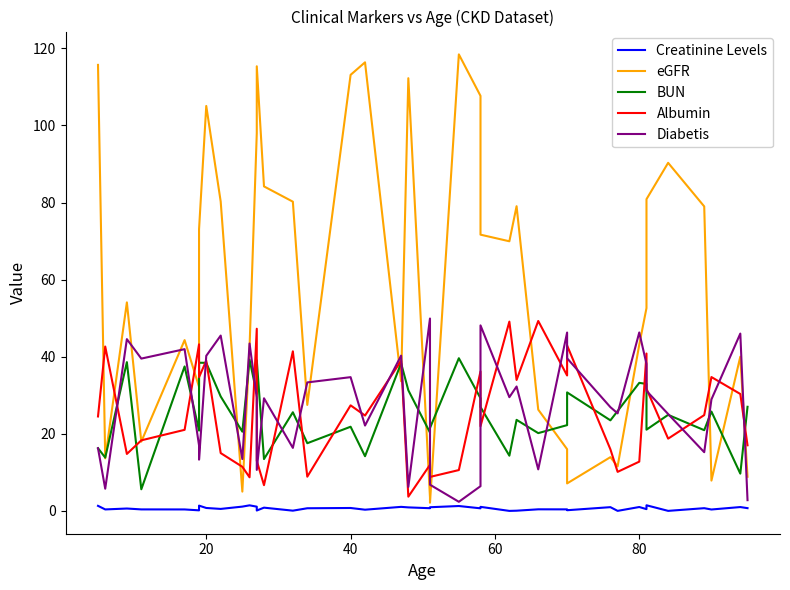

True or false: Albumin and eGFR cross at least once.

True